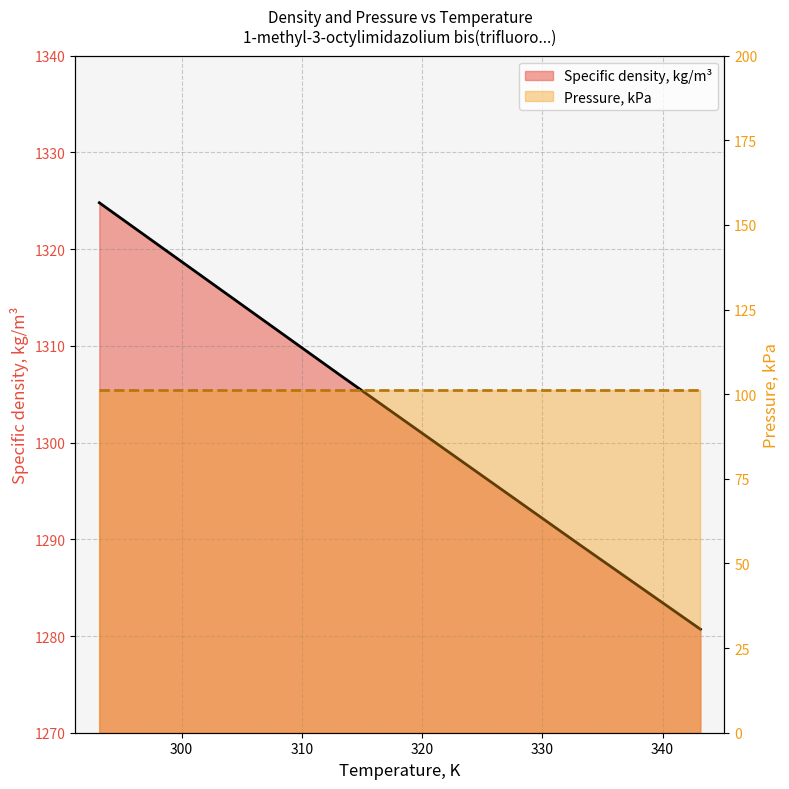

The chart shows a value of 621.9 at 343.15. True or false?

False